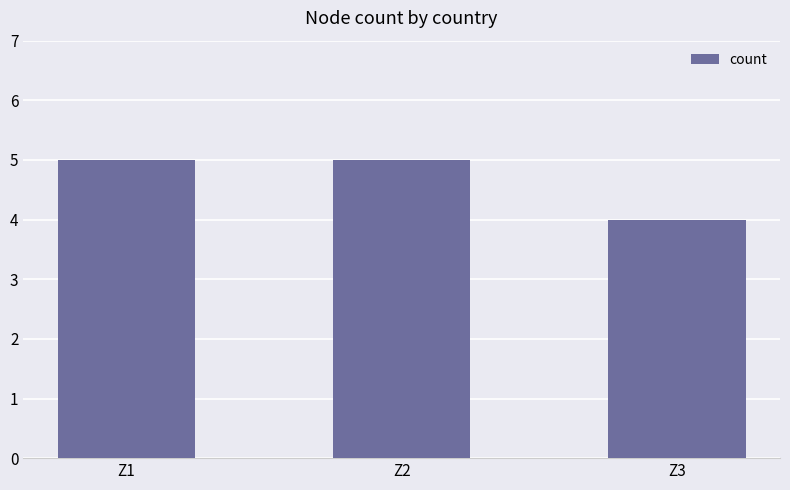

What is the maximum value shown in the chart?

5